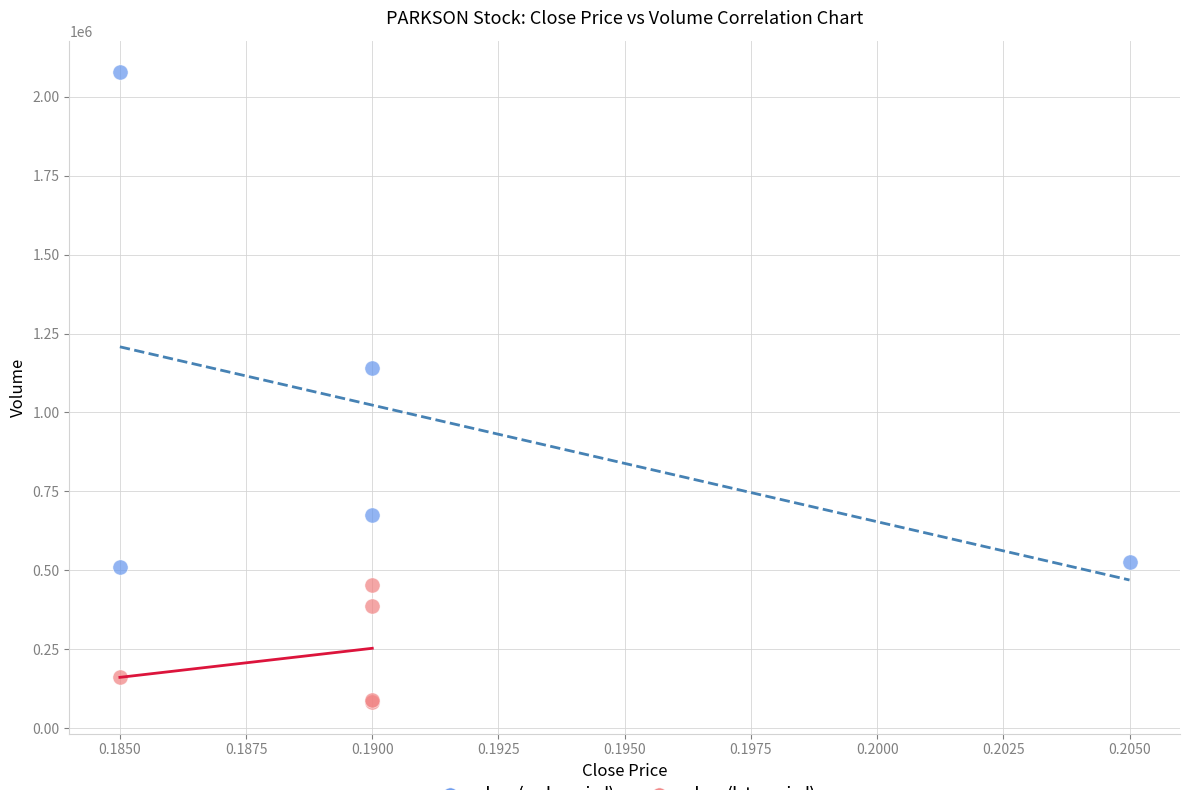

Which series contains the lowest Y value?

close (late period)